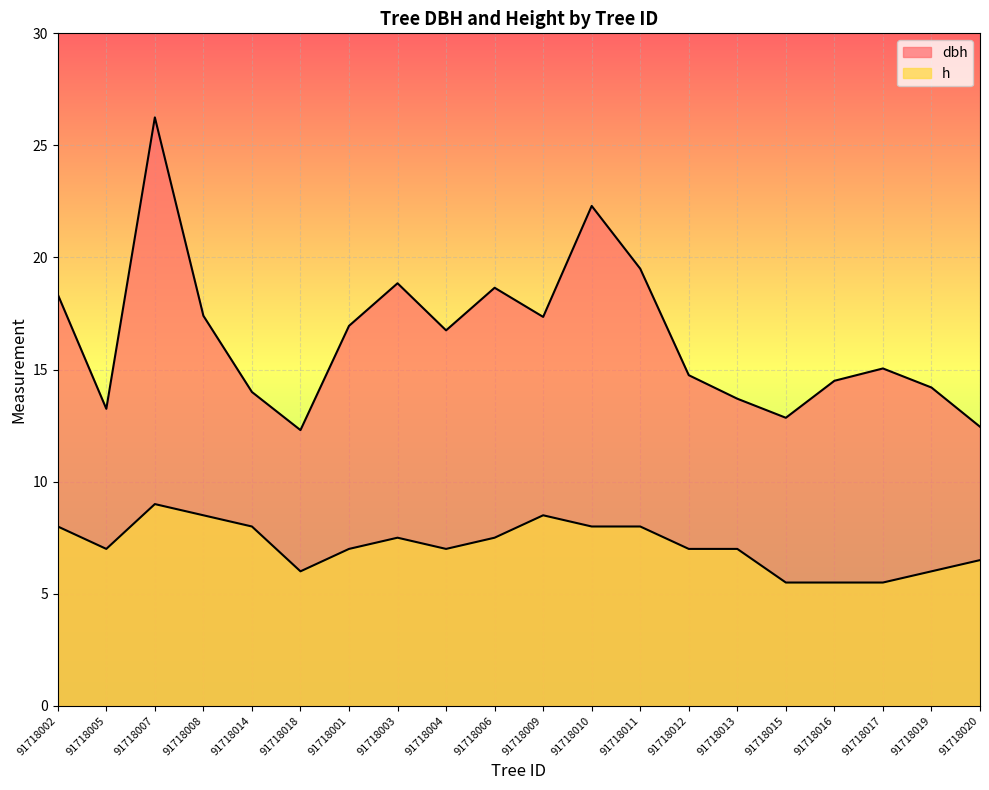

Reading left to right, what are all the values shown in this chart?

dbh: 18.4	13.2	26.2	17.4	14.0	12.3	16.9	18.9	16.8	18.6	17.4	22.3	19.5	14.8	13.7	12.8	14.5	15.1	14.2	12.4
h: 8.0	7.0	9.0	8.5	8.0	6.0	7.0	7.5	7.0	7.5	8.5	8.0	8.0	7.0	7.0	5.5	5.5	5.5	6.0	6.5